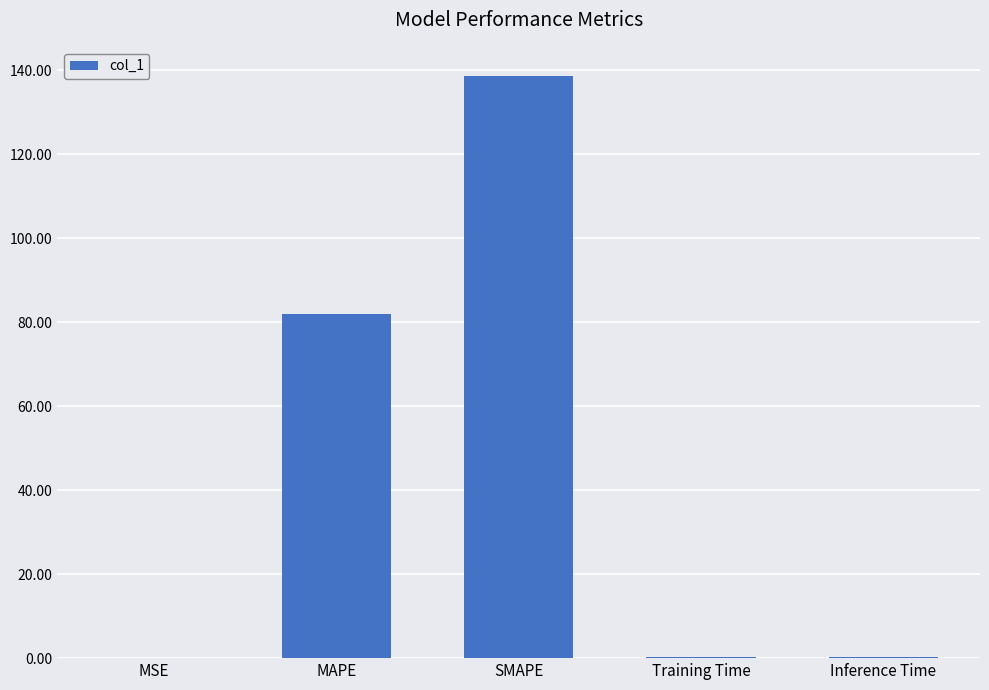

Is it true that the value at MAPE is 42.0?

False